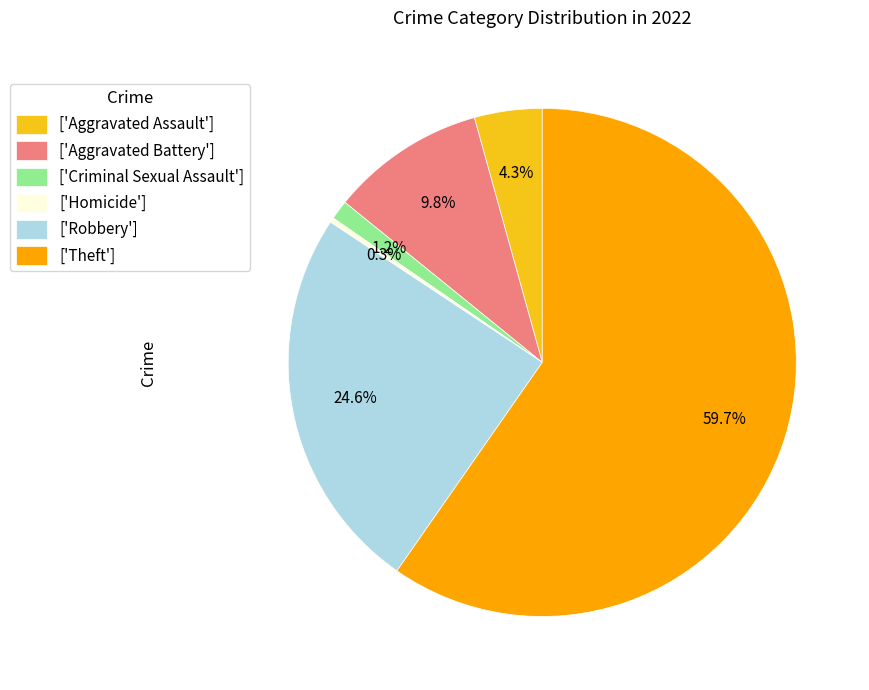

What portion of the pie excludes ['Aggravated Assault']?

95.7%